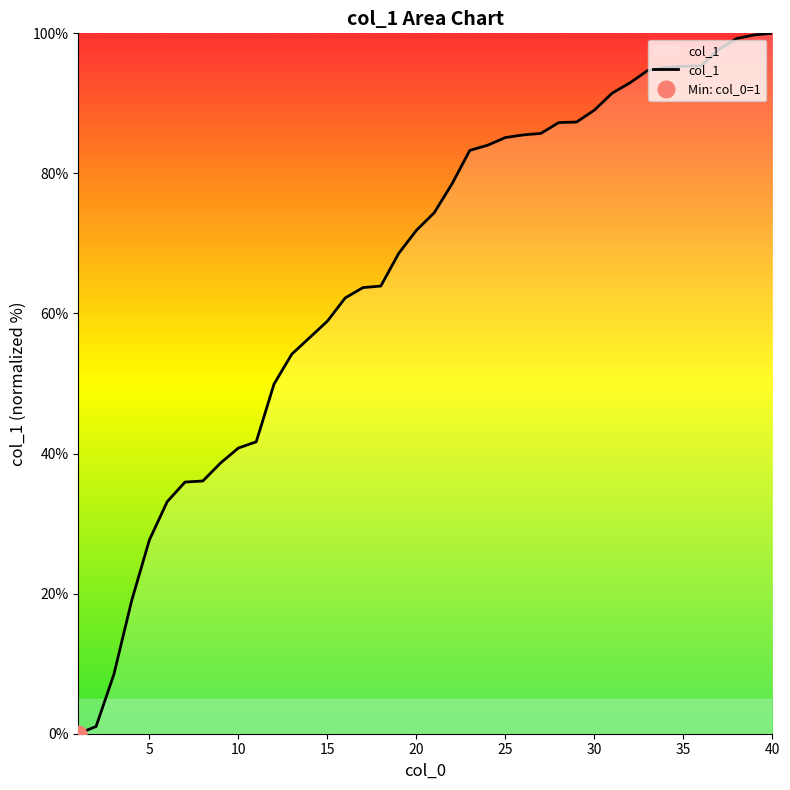

Reading left to right, transcribe all the data shown in this chart.

0.0	1.0	8.5	19.0	27.7	33.1	35.9	36.1	38.7	40.8	41.7	49.9	54.2	56.6	58.9	62.2	63.7	63.9	68.6	71.9	74.4	78.5	83.3	84.0	85.1	85.5	85.7	87.3	87.3	89.0	91.5	92.9	94.7	95.1	95.3	95.4	97.7	99.3	99.8	100.0